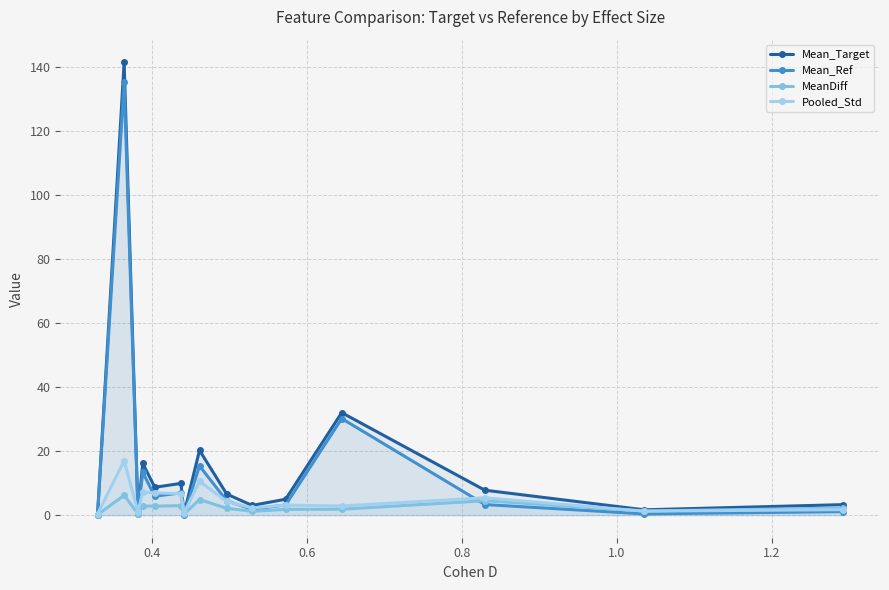

In Mean_Target, how many points are lower than both neighbors (excluding endpoints)?

5